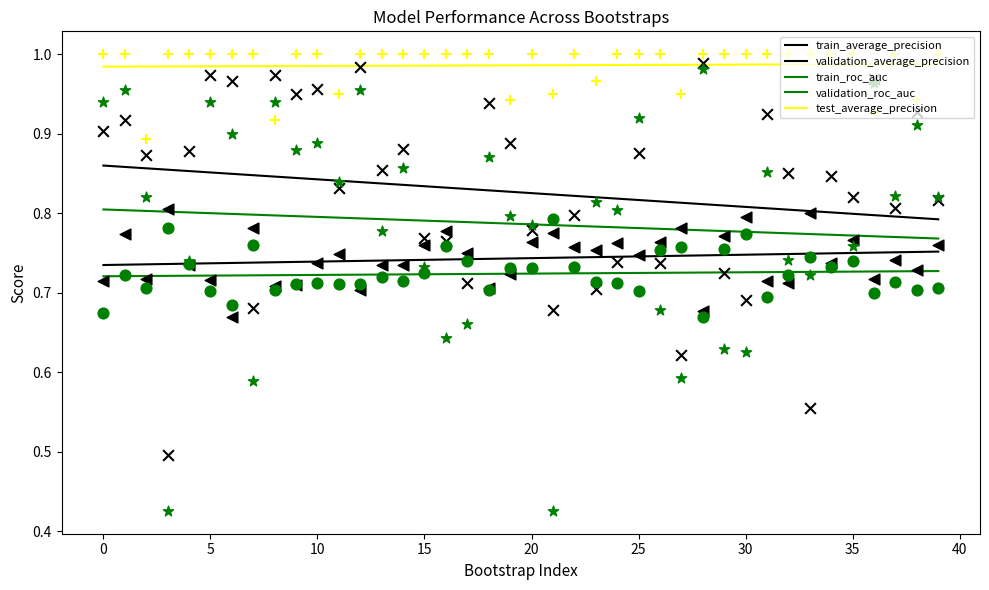

Which series has the largest total across all categories?

test_average_precision